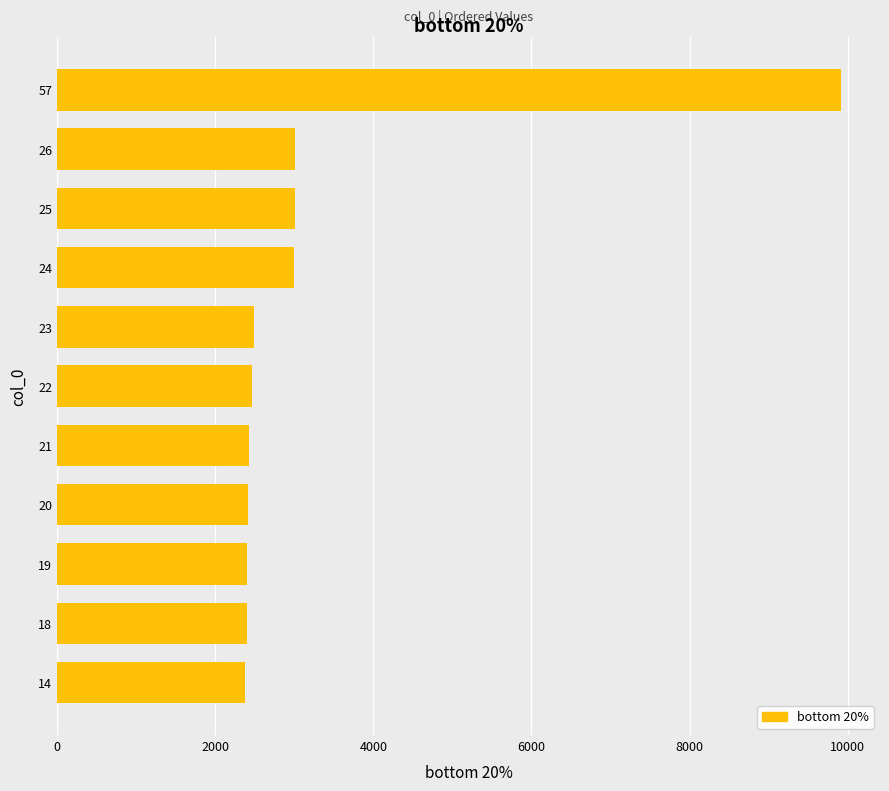

Which has a higher value, 26 or 14?

26